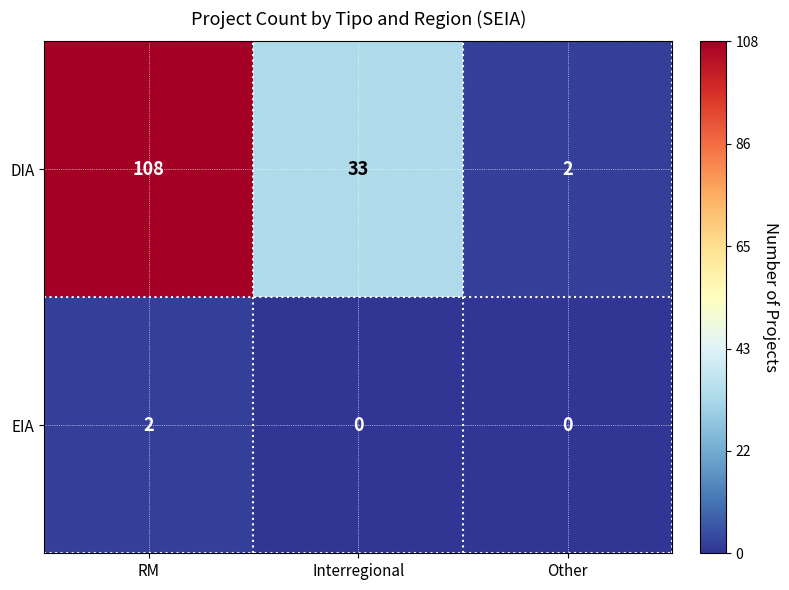

What is the sum of the DIA values at Interregional and Other?

35